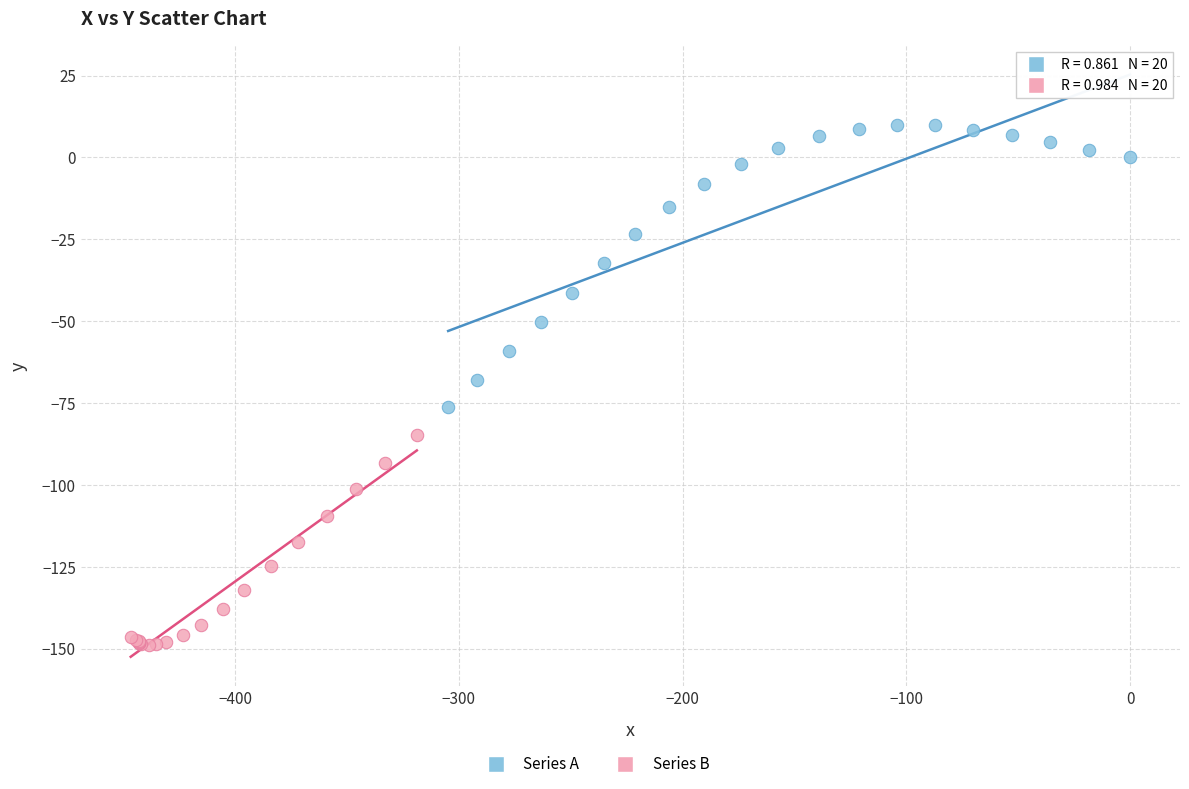

Which series reaches the minimum Y coordinate?

Series B